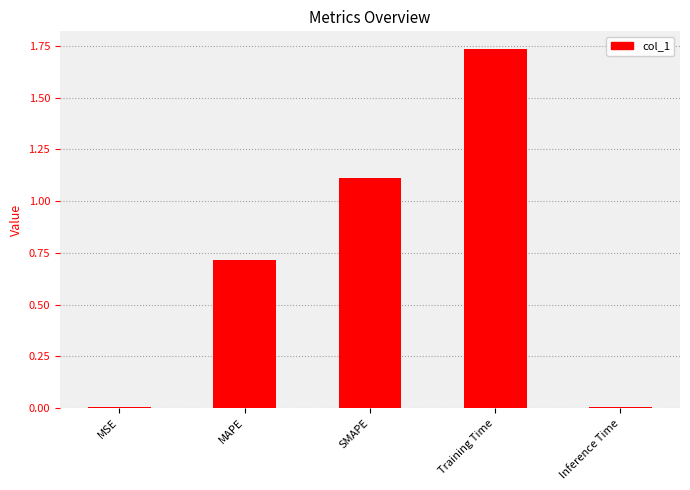

Read the value at MAPE.

0.7